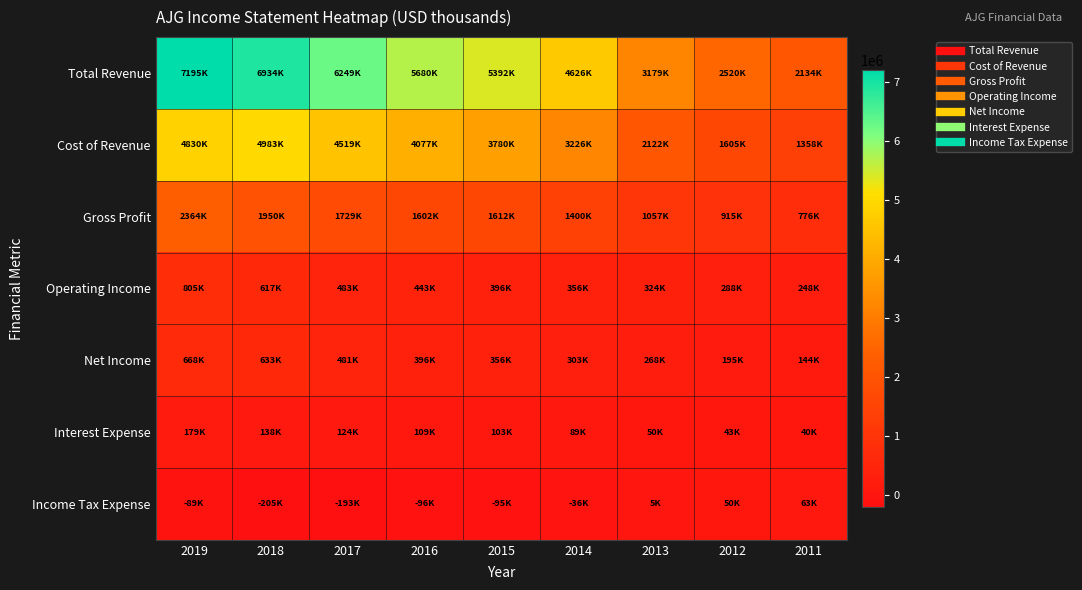

Which category has the highest value across all series?

2019